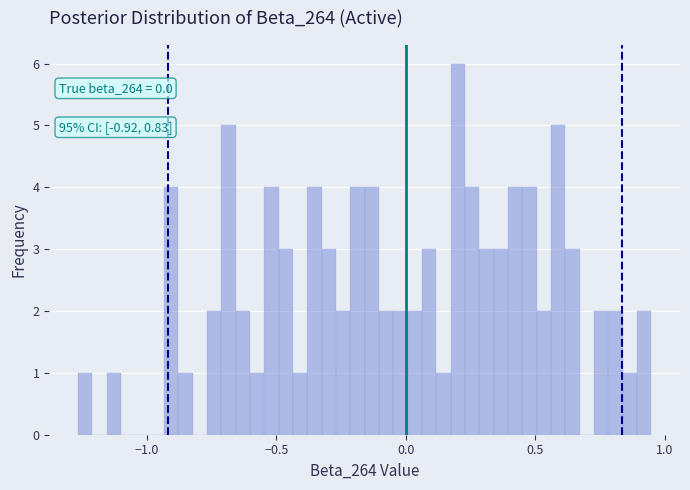

Read against the x-axis, roughly where is the centre of the tallest bar?

0.20